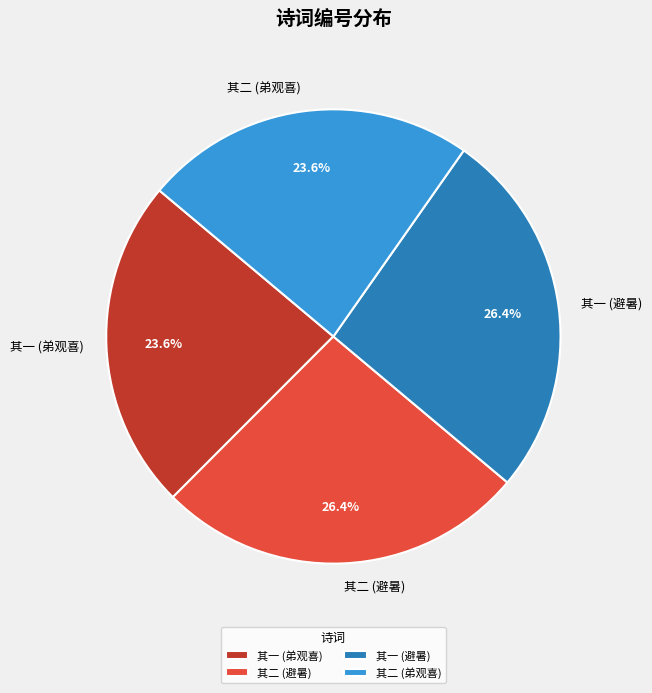

What portion of the pie excludes 其一 (弟观喜)?

76.4%